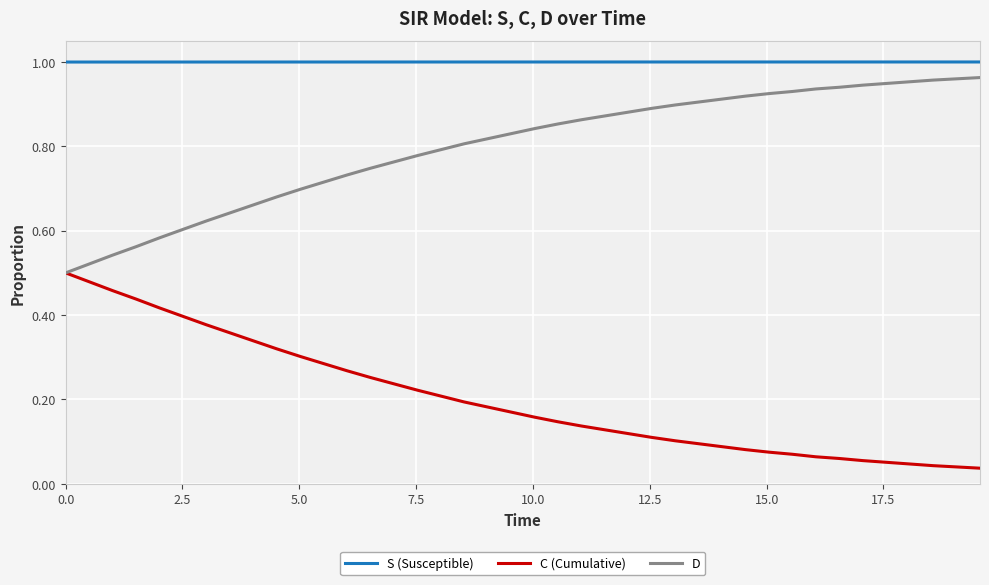

At how many categories does at least one series exceed 0?

40